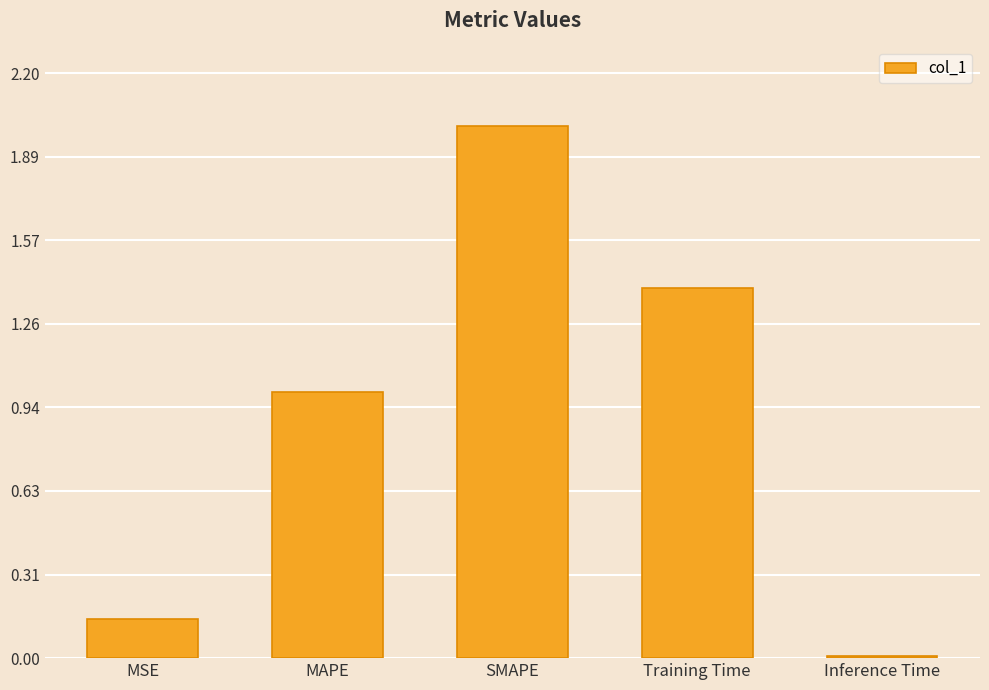

At which category does the chart reach its peak across all series?

SMAPE